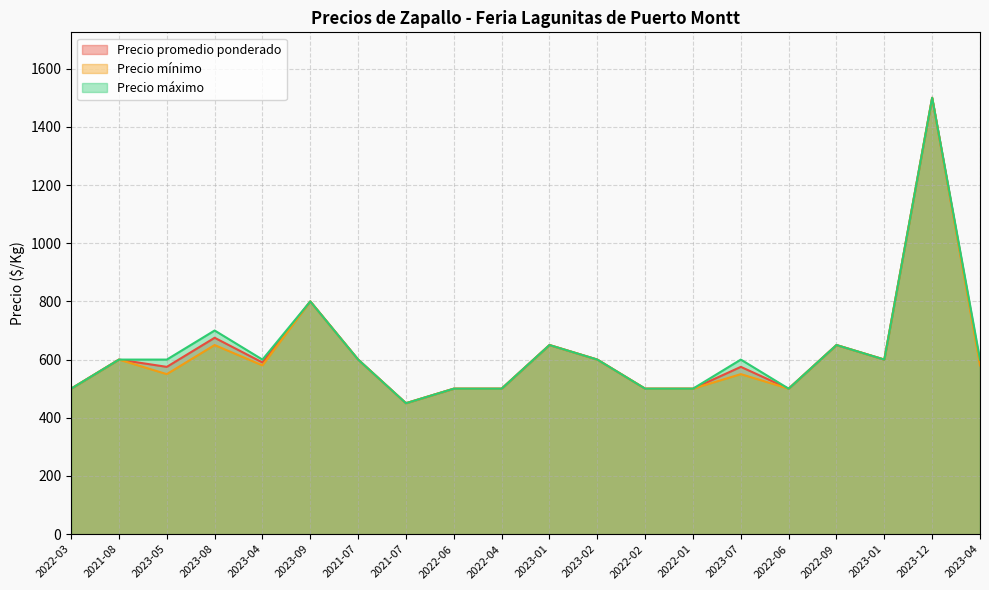

How many data points does each series have?

20